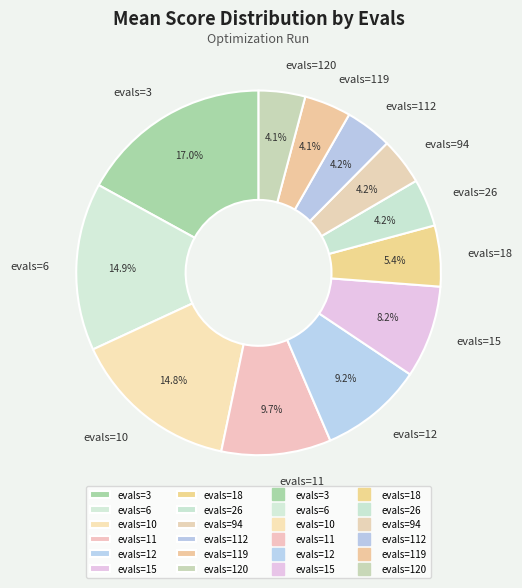

What percentage do evals=12 and evals=120 together represent?

13.3%